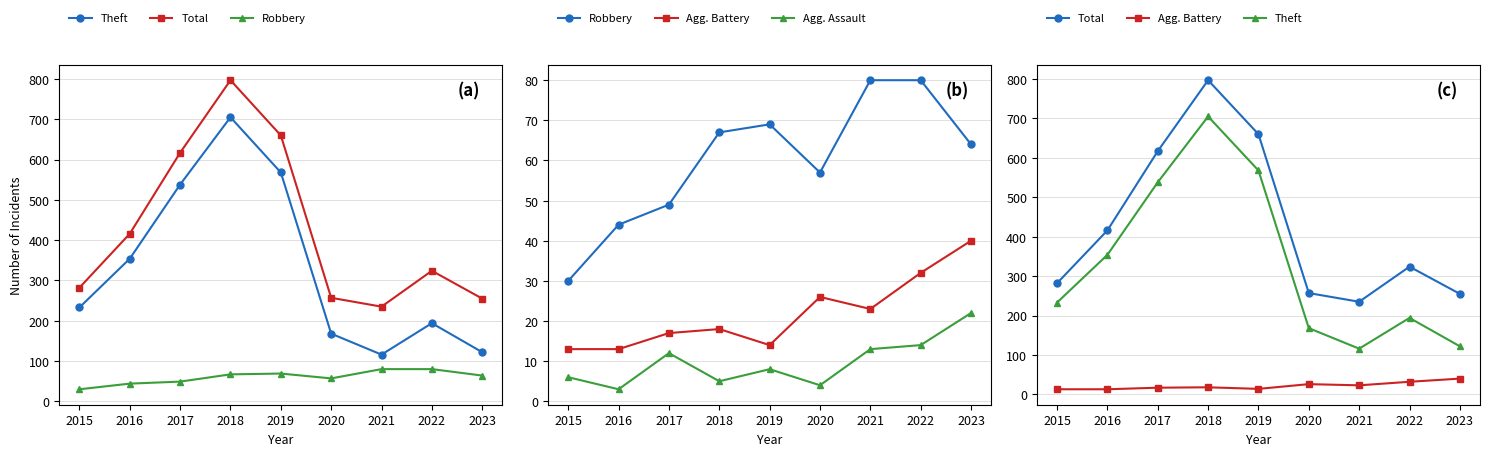

Reading left to right, list all the values displayed in this chart.

Theft: 233	354	538	705	568	168	116	194	122
Total: 282	416	617	797	660	257	235	324	255
Robbery: 30	44	49	67	69	57	80	80	64
Agg. Battery: 13	13	17	18	14	26	23	32	40
Agg. Assault: 6	3	12	5	8	4	13	14	22